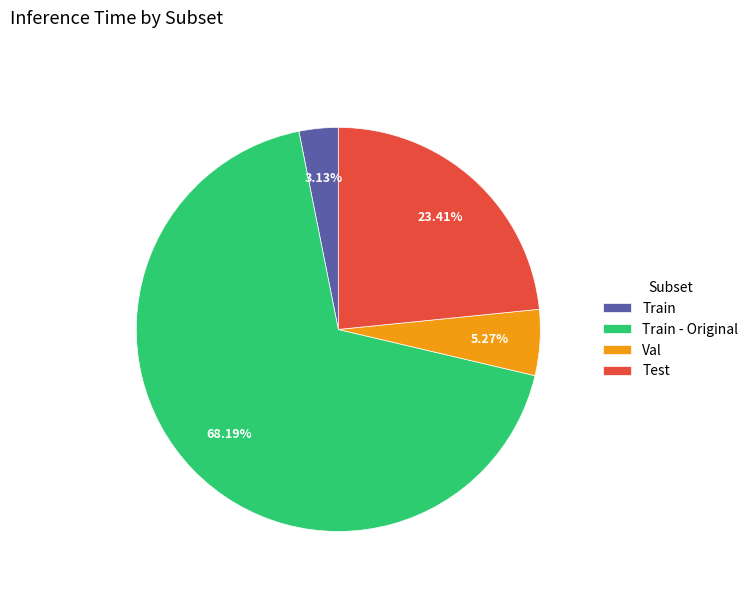

Combined, what portion of the pie is Train - Original and Train?

71.3%